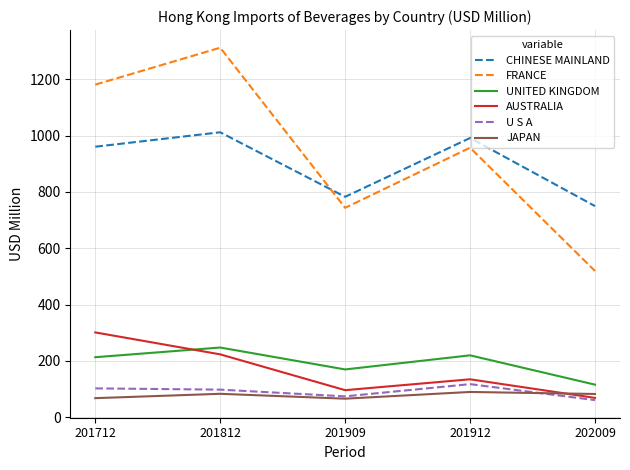

What is the difference between the maximum and second lowest values in the UNITED KINGDOM series?

77.8